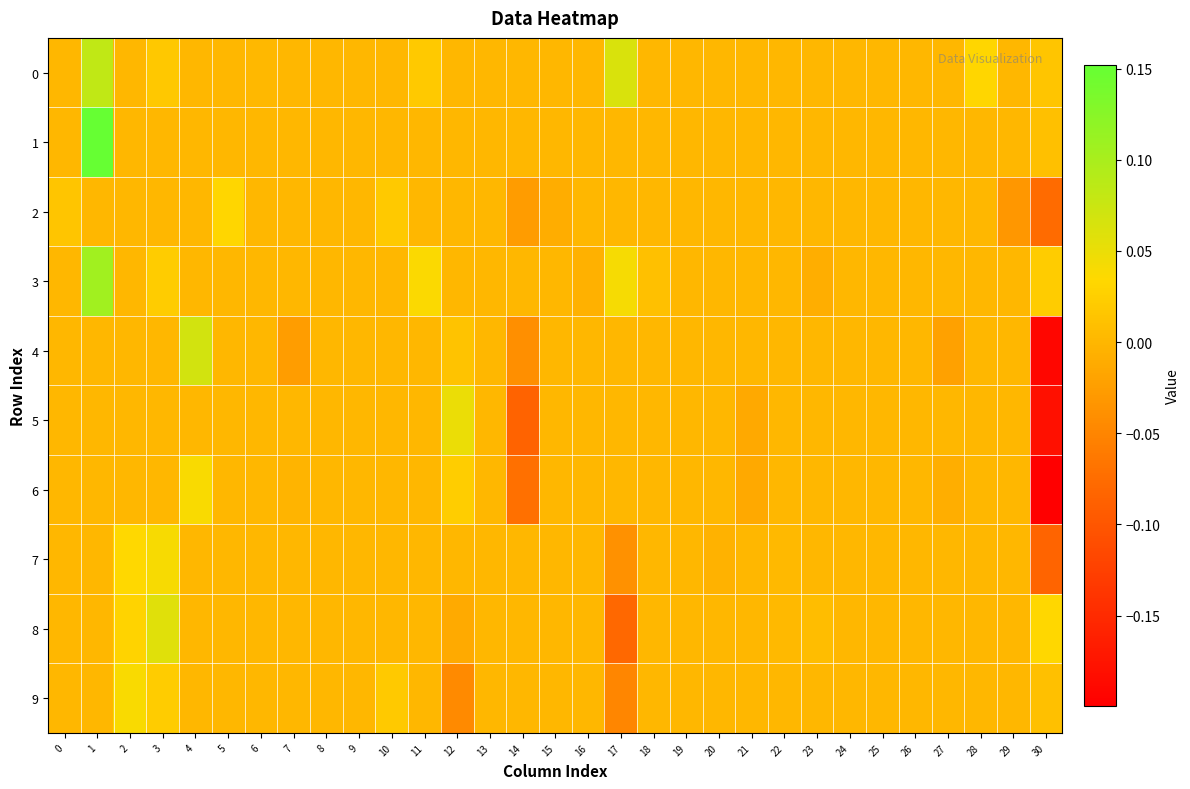

Which has a higher value, 2 or 16?

2